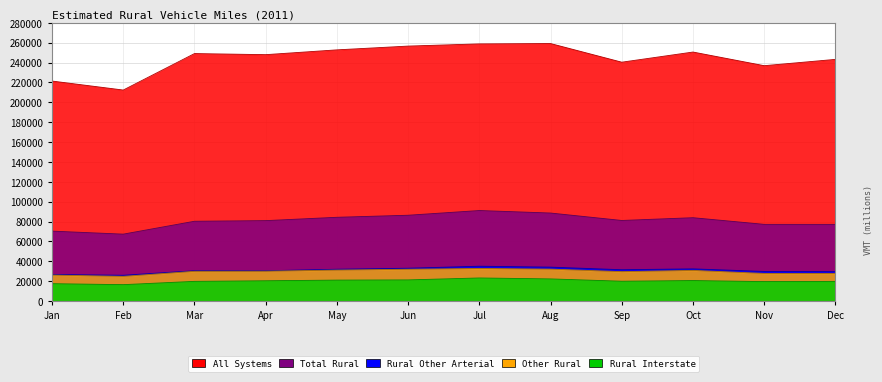

Rank the series at Feb from highest to lowest value.

All Systems, Total Rural, Rural Other Arterial, Other Rural, Rural Interstate